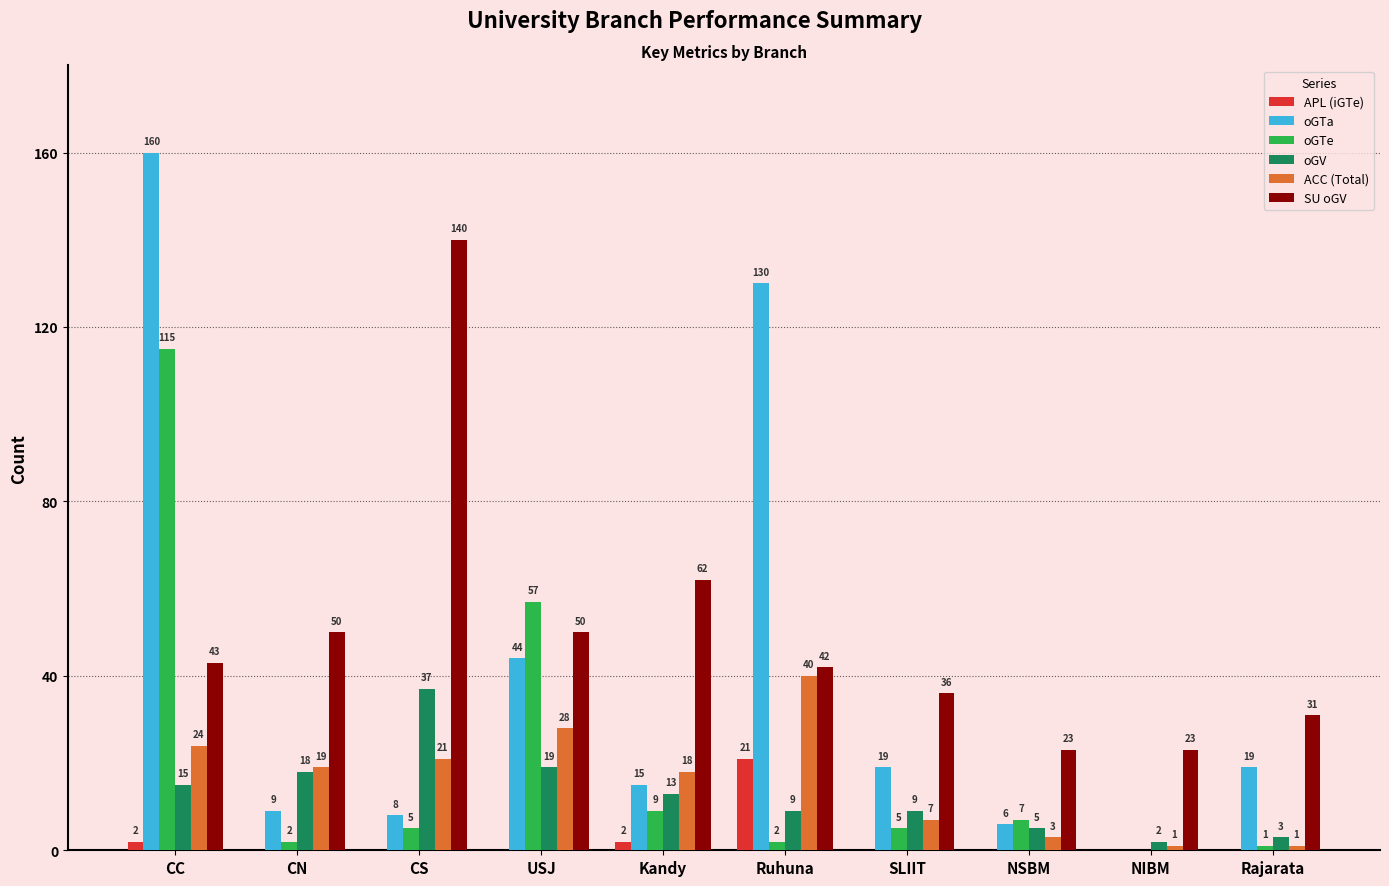

Reading left to right, transcribe all the data shown in this chart.

APL (iGTe): CC=2	CN=0	CS=0	USJ=0	Kandy=2	Ruhuna=21	SLIIT=0	NSBM=0	NIBM=0	Rajarata=0
oGTa: CC=160	CN=9	CS=8	USJ=44	Kandy=15	Ruhuna=130	SLIIT=19	NSBM=6	NIBM=0	Rajarata=19
oGTe: CC=115	CN=2	CS=5	USJ=57	Kandy=9	Ruhuna=2	SLIIT=5	NSBM=7	NIBM=0	Rajarata=1
oGV: CC=15	CN=18	CS=37	USJ=19	Kandy=13	Ruhuna=9	SLIIT=9	NSBM=5	NIBM=2	Rajarata=3
ACC (Total): CC=24	CN=19	CS=21	USJ=28	Kandy=18	Ruhuna=40	SLIIT=7	NSBM=3	NIBM=1	Rajarata=1
SU oGV: CC=43	CN=50	CS=140	USJ=50	Kandy=62	Ruhuna=42	SLIIT=36	NSBM=23	NIBM=23	Rajarata=31